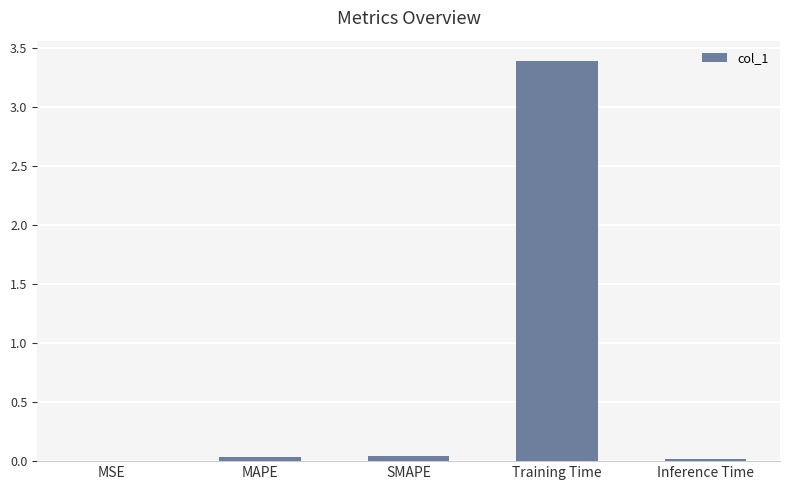

What is the maximum value shown in the chart?

3.4